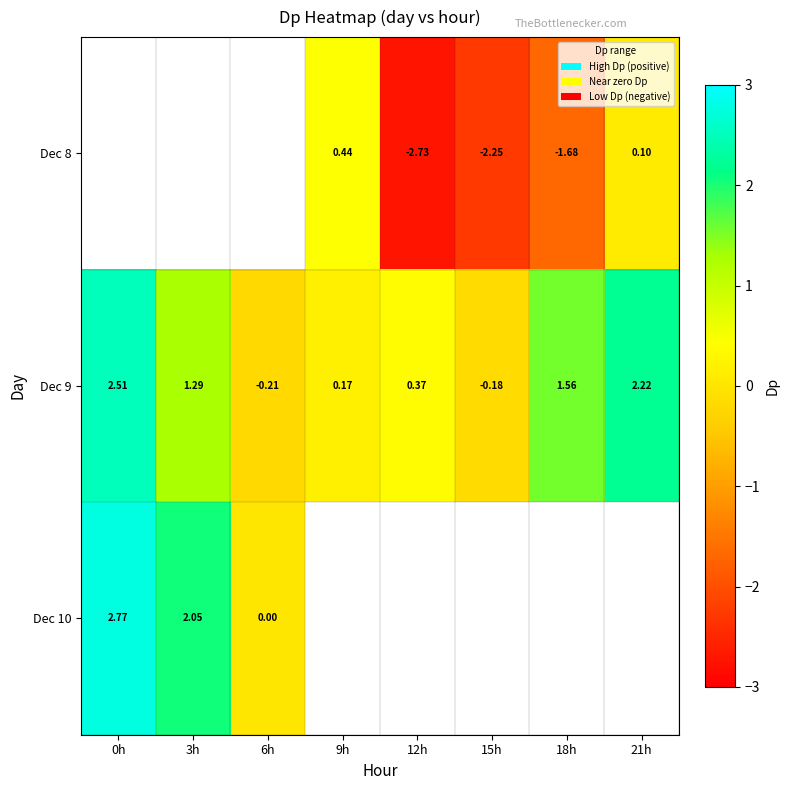

What is the greatest value displayed?

2.8